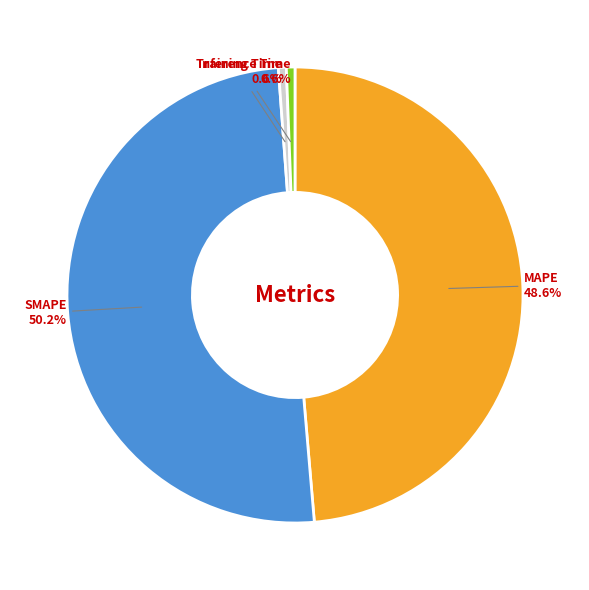

Which slice is the largest?

SMAPE